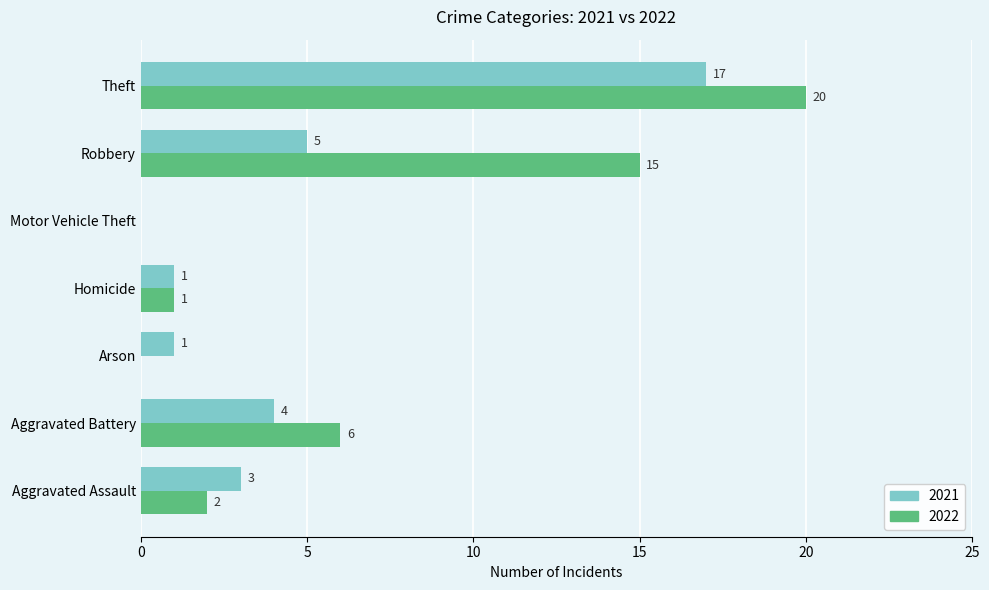

True or false: 2021 has a value of 4 at Aggravated Battery.

True